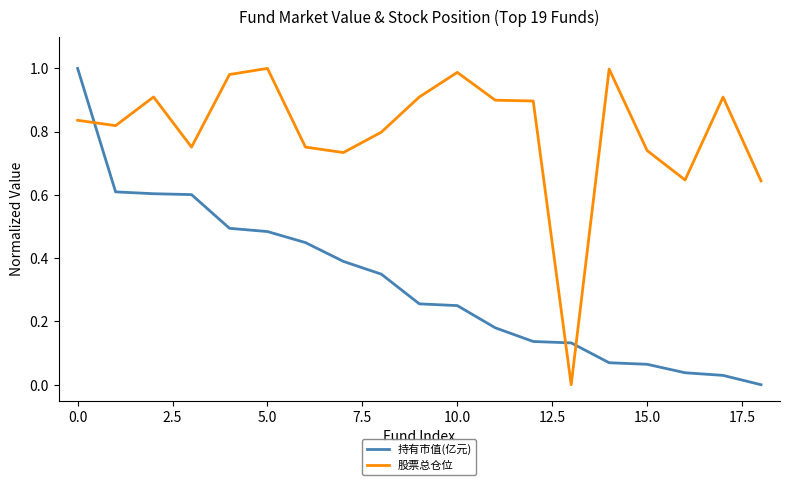

How many times do 持有市值(亿元) and 股票总仓位 cross each other?

3